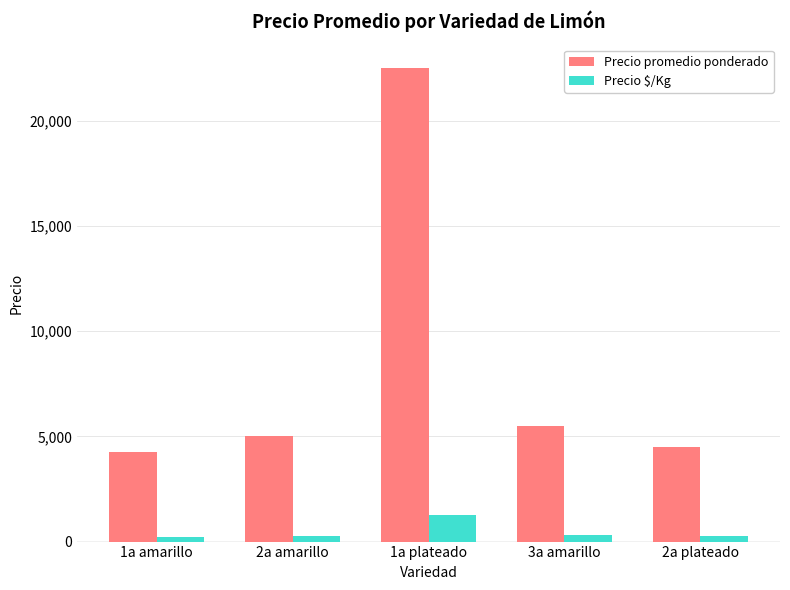

What is the label of the 3rd bar from the right?

1a plateado